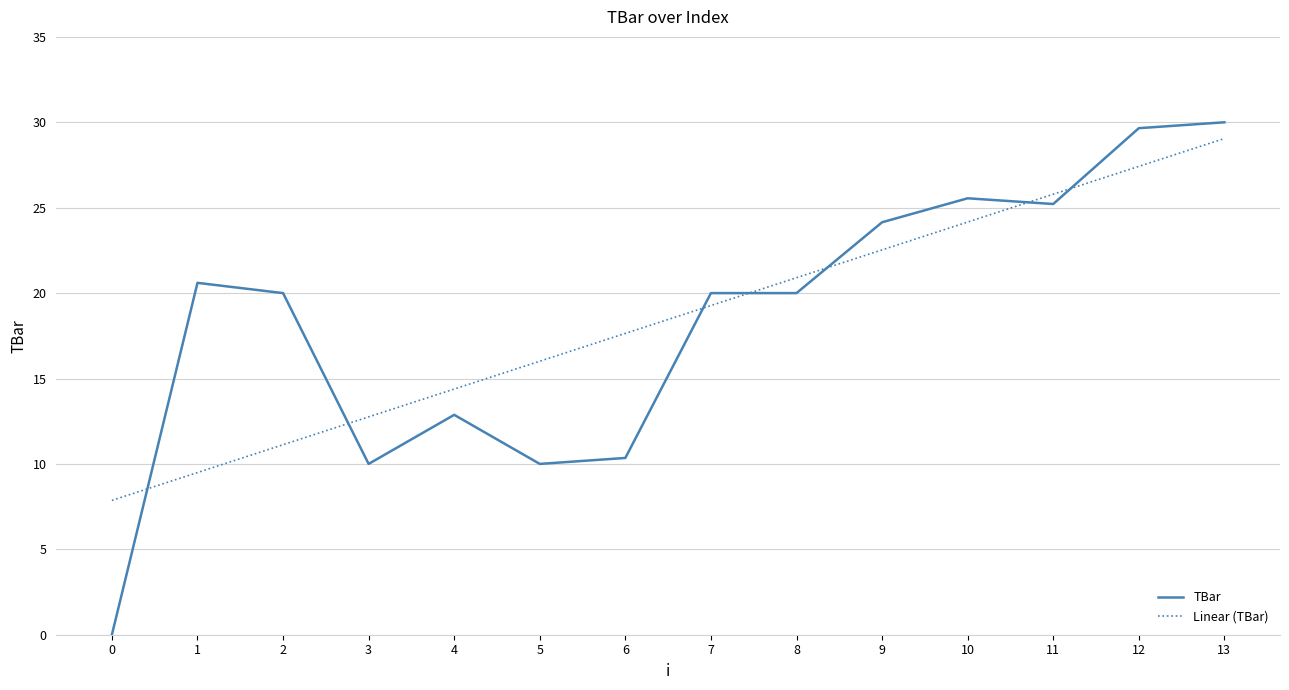

Where do Linear (TBar) and TBar first cross each other?

0 and 1